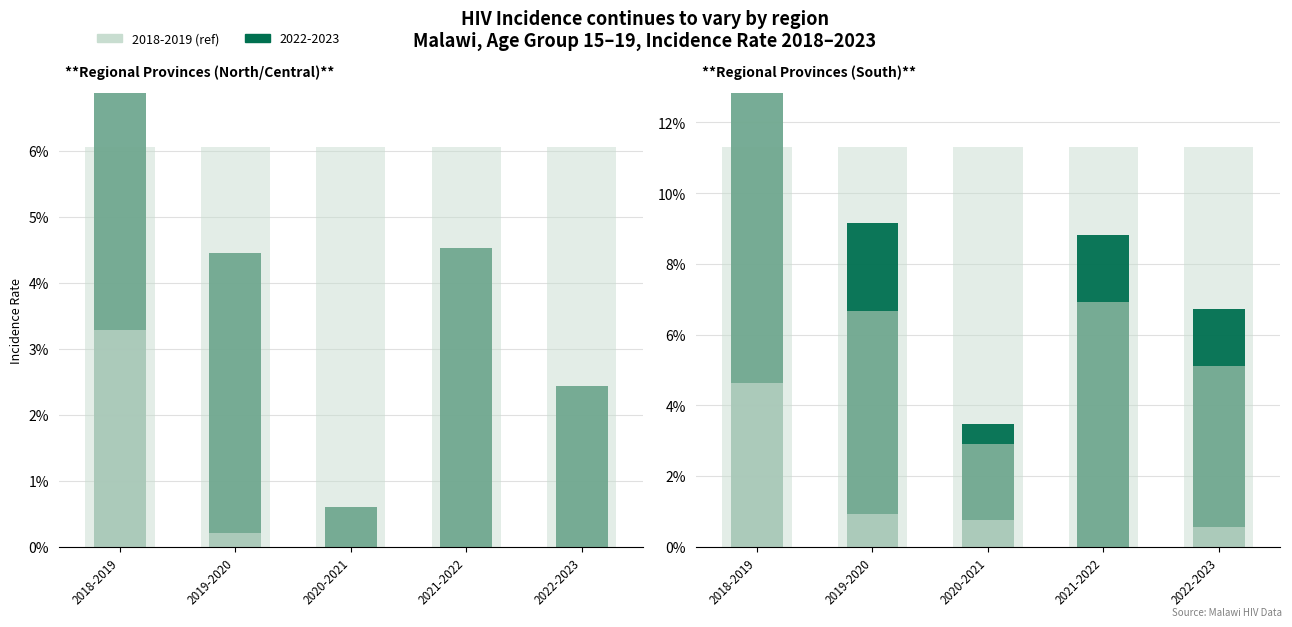

Count the number of categories in the chart.

5